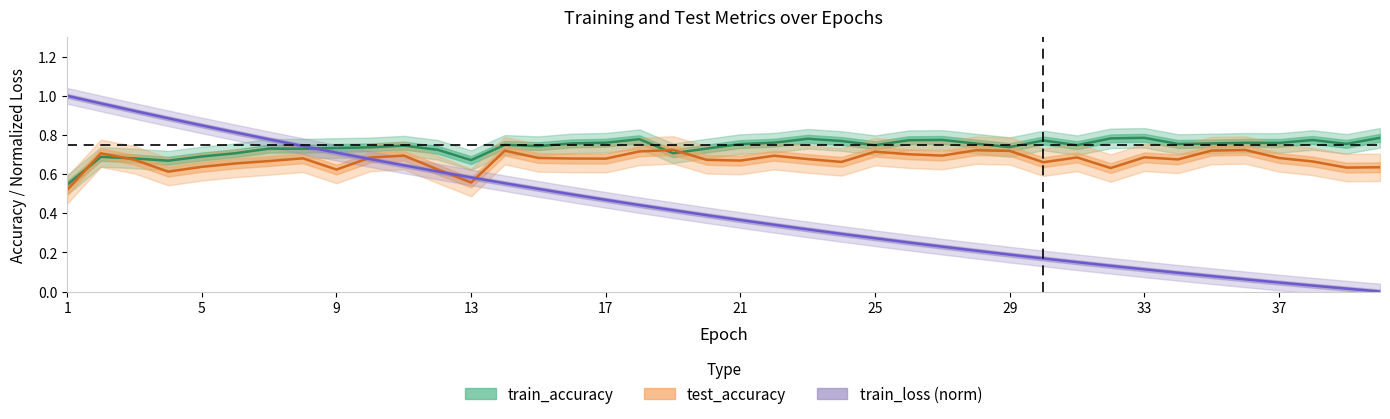

What is the difference between the maximum and minimum values in the train_accuracy series?

0.2